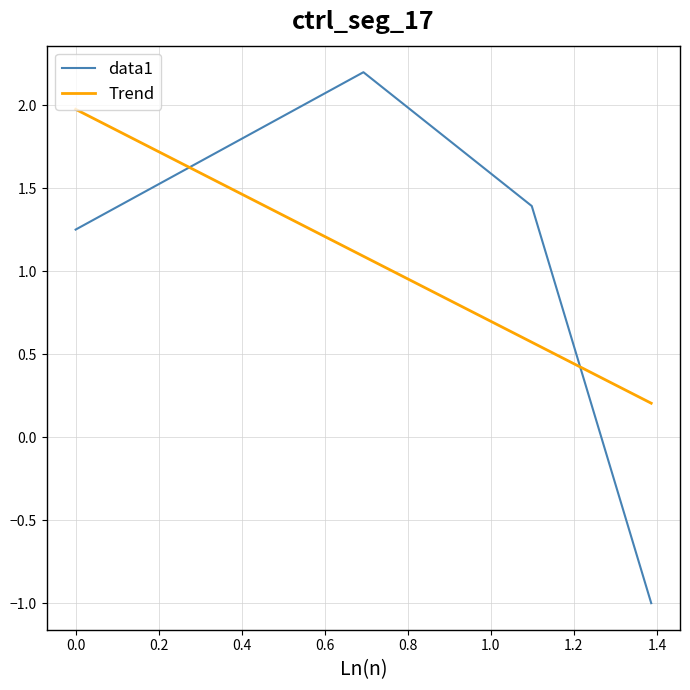

What is the lowest value of the data1 series?

-1.0